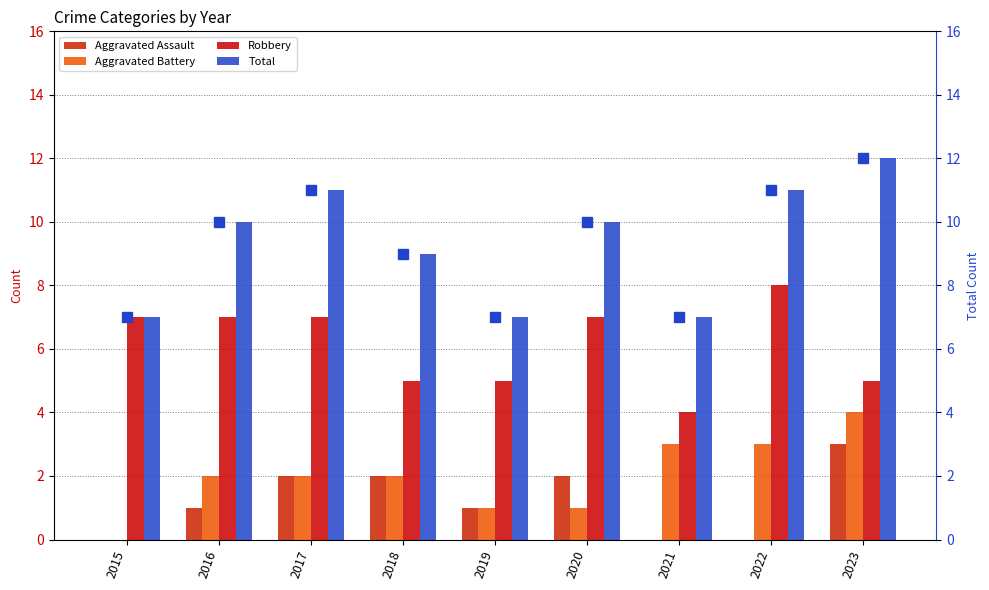

List the series in order of their peak value, lowest first.

Aggravated Assault, Aggravated Battery, Robbery, Total, Total (line)